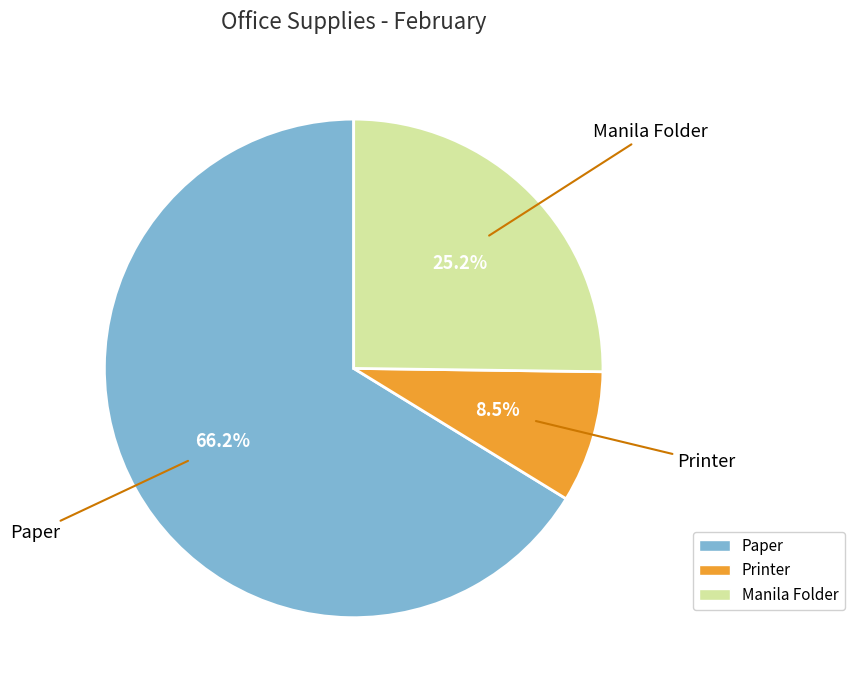

Rank the categories by value from lowest to highest.

Printer, Manila Folder, Paper